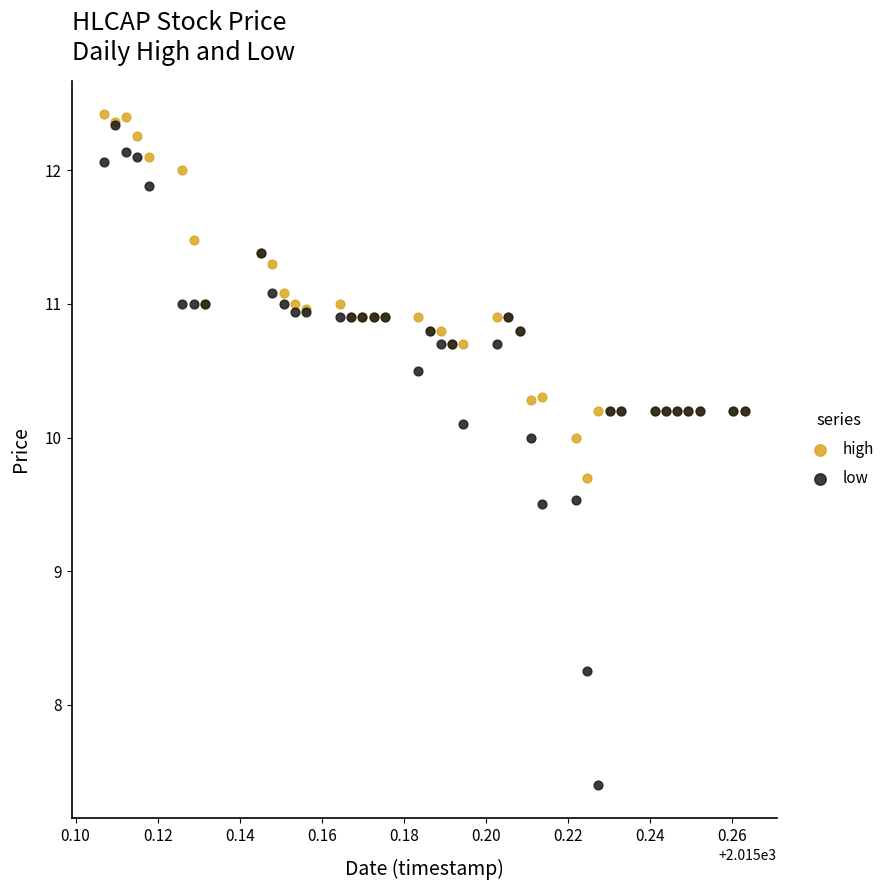

Which series has the largest Y range (max minus min)?

low